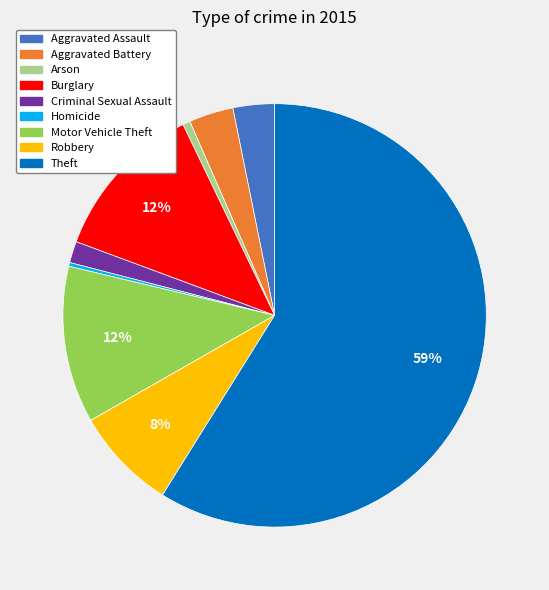

Do Criminal Sexual Assault and Arson together represent more than half of the pie?

No